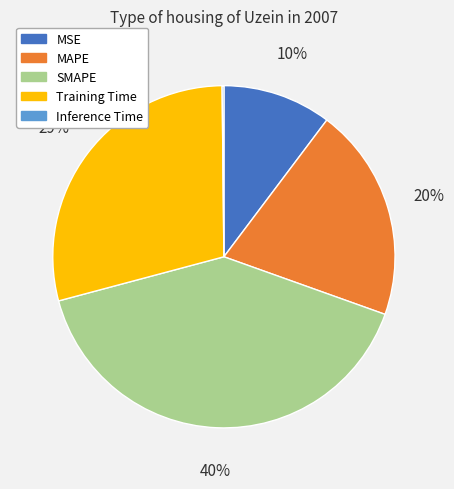

Which slice is the largest?

SMAPE